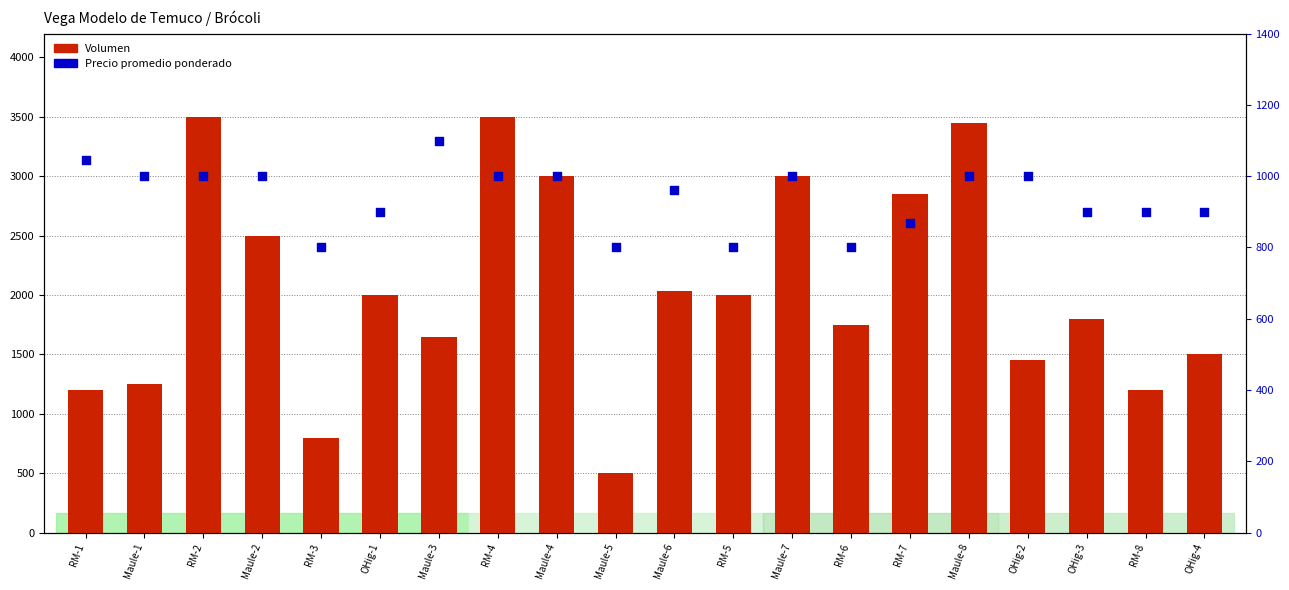

Which series has the largest total across all categories?

Volumen